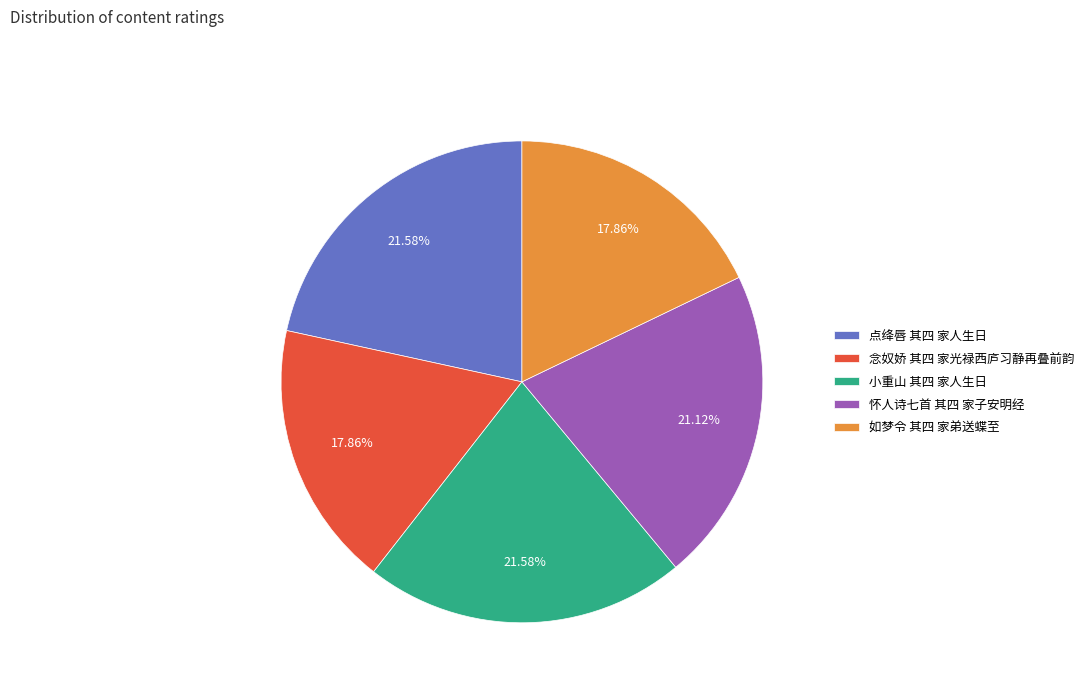

Between 念奴娇 其四 家光禄西庐习静再叠前韵 and 点绛唇 其四 家人生日, which is larger?

点绛唇 其四 家人生日